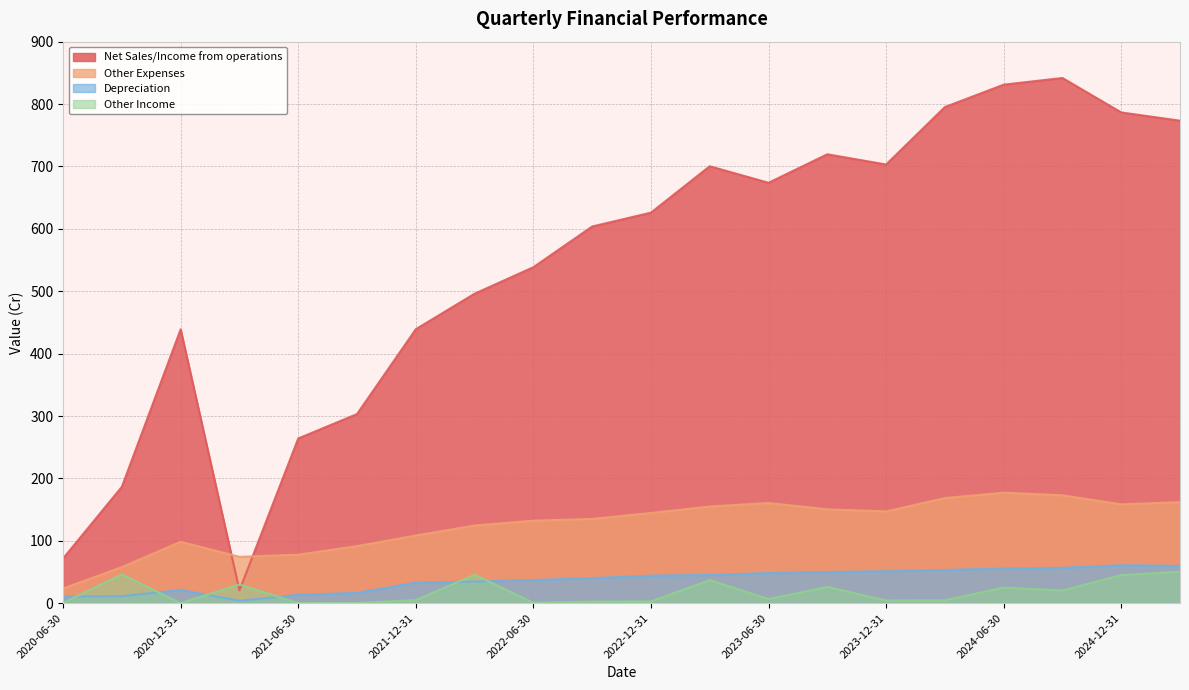

In Net Sales/Income from operations, how many points are lower than both neighbors (excluding endpoints)?

3